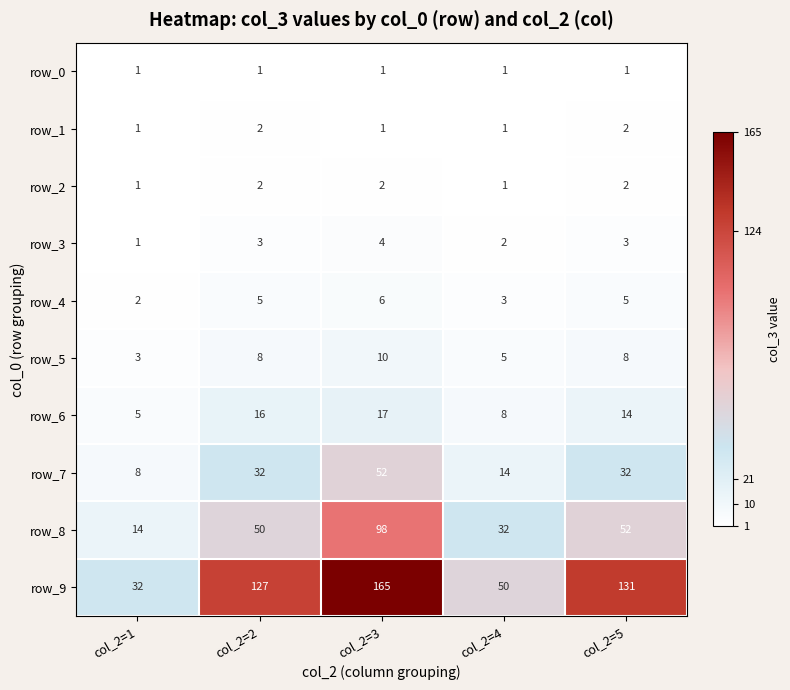

What is the spread (max minus min) of values at col_2=4?

49